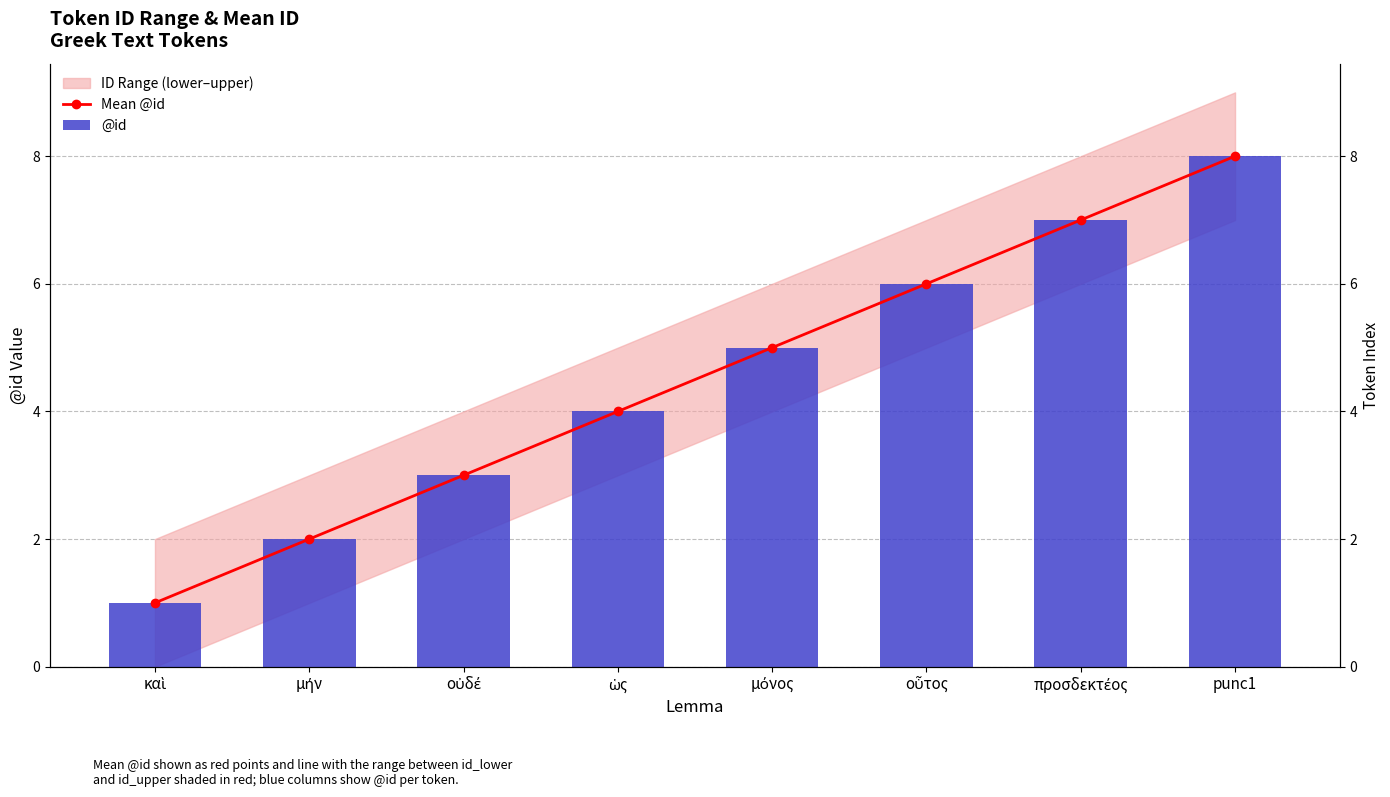

What position from the right is ὡς?

5